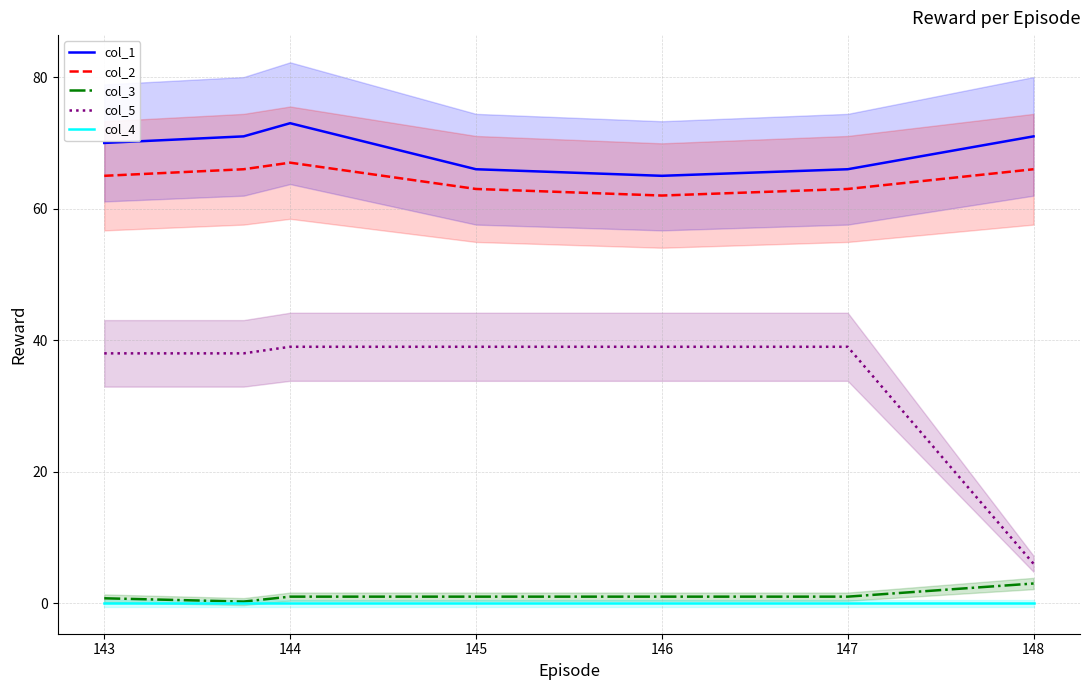

The value of col_1 at 147 is 66.0. True or false?

True